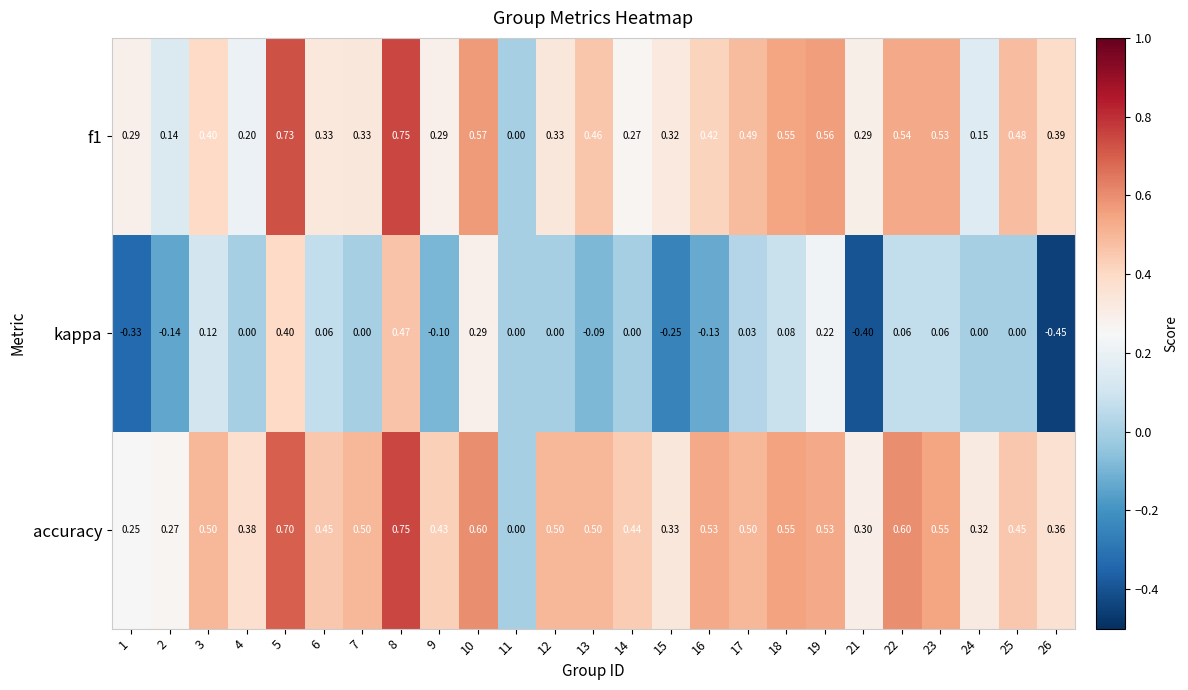

Is the value of accuracy at 24 greater than the value of f1 at 19?

No